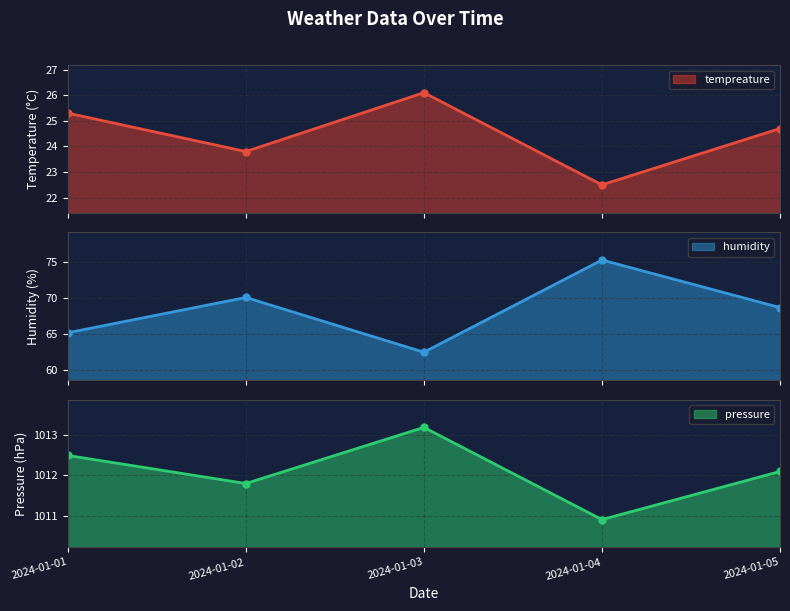

True or false: humidity and tempreature cross at least once.

False